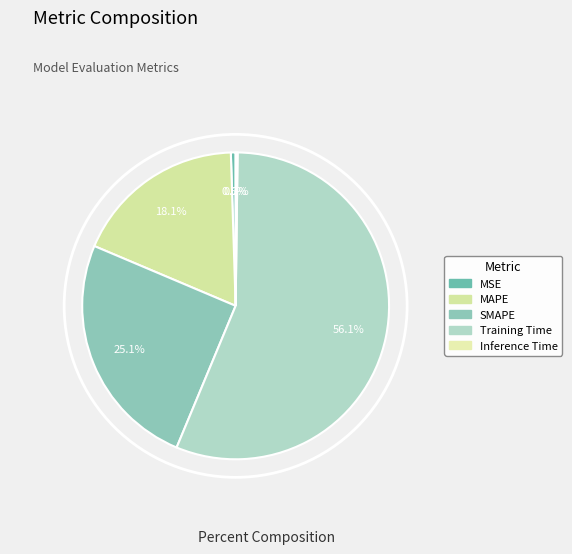

To the nearest percent, what percentage of the pie is SMAPE?

25%